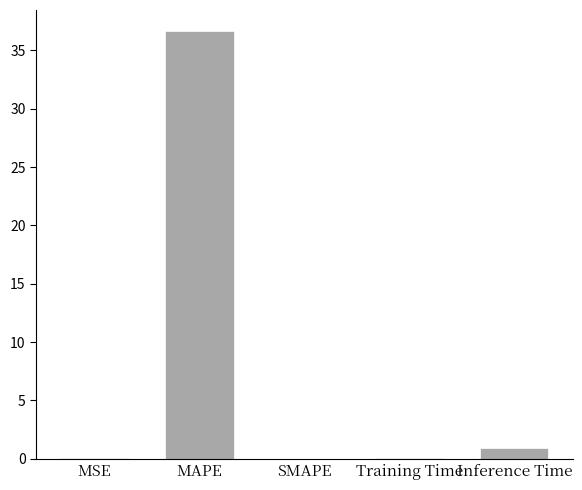

Where is the data nearest to the value 18?

Inference Time